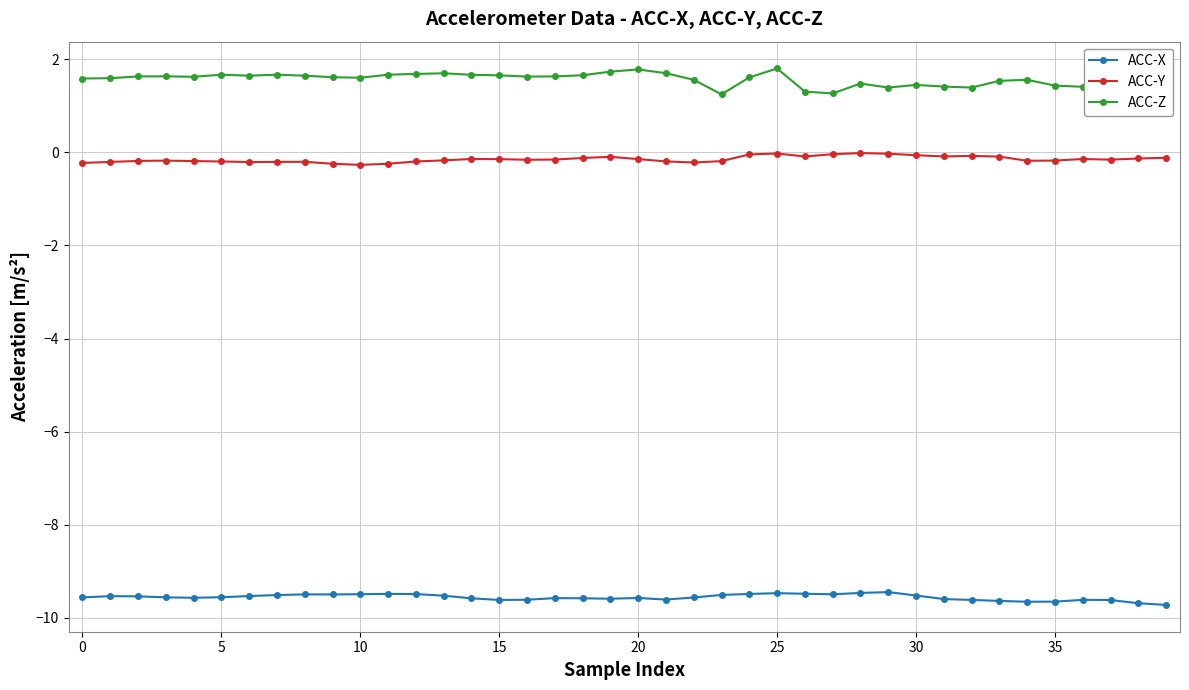

How many lines are shown in the chart?

3